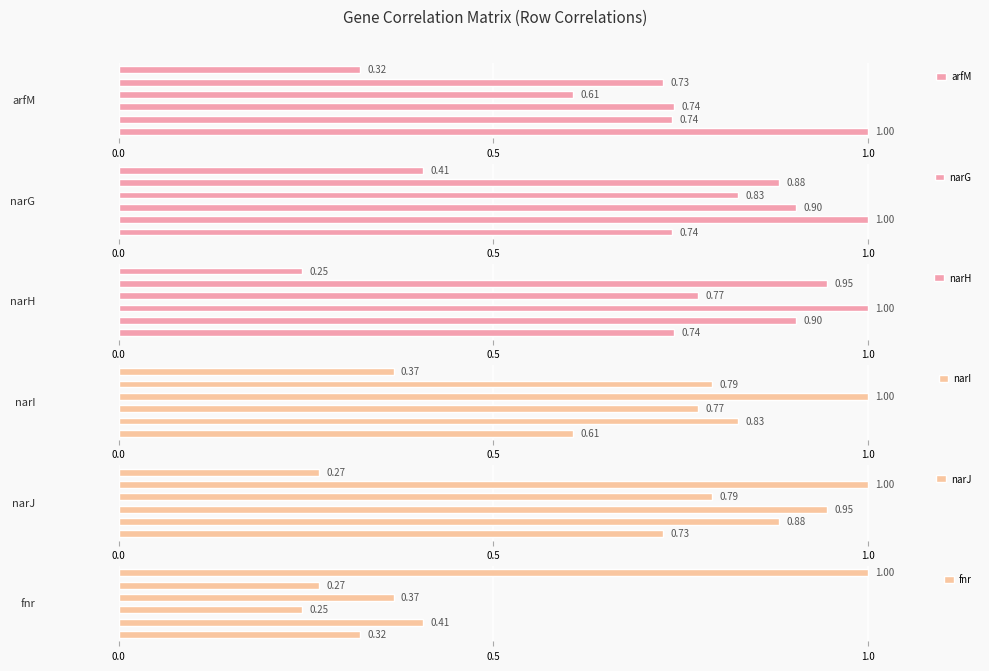

What is the difference between the second highest and minimum values in the narG series?

0.5